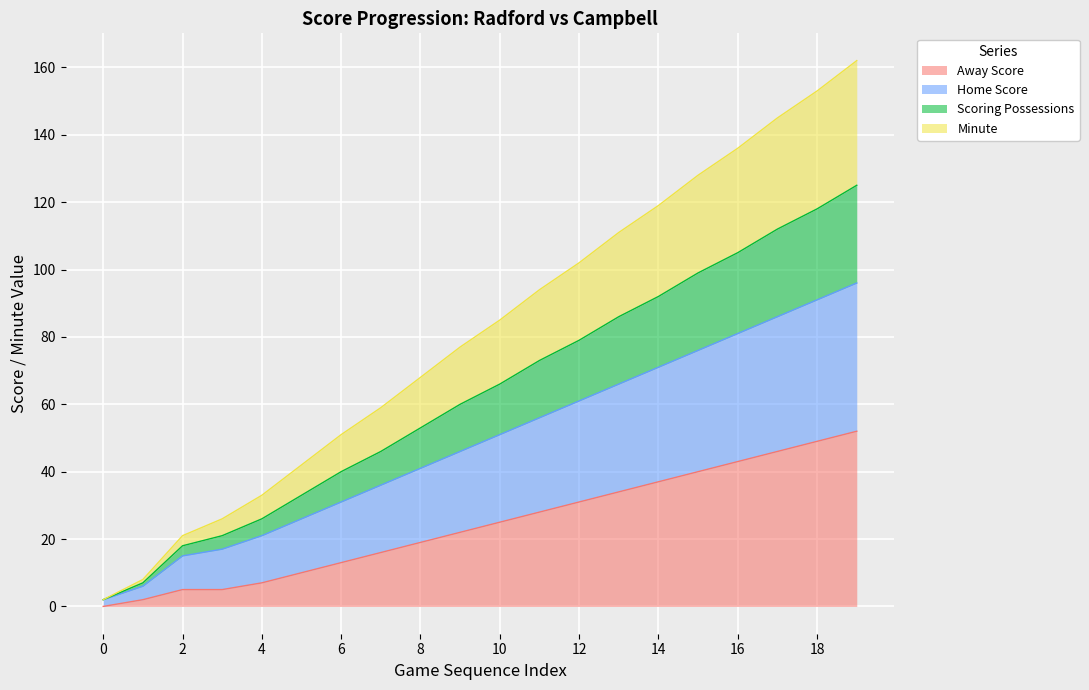

What are all the series names shown in the legend?

Away Score, Home Score, Scoring Possessions, Minute